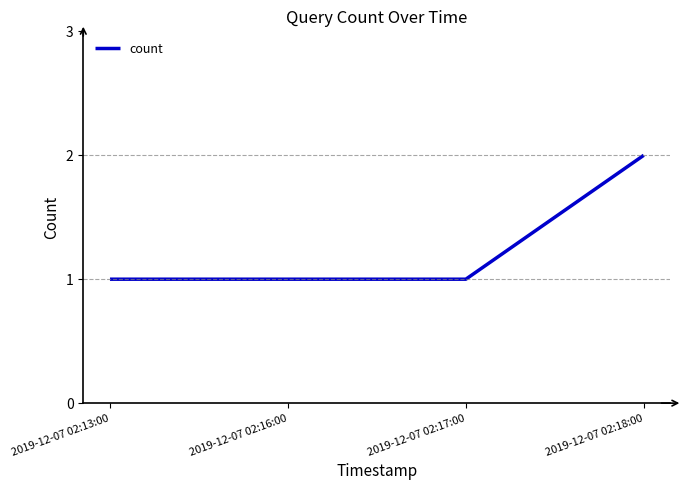

What is the average value?

1